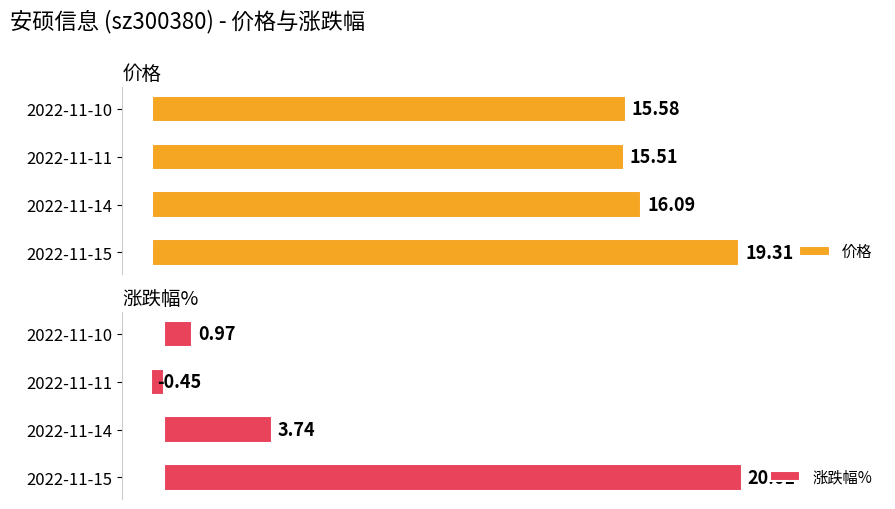

List the labels in order of 价格 value, largest first.

2022-11-15, 2022-11-14, 2022-11-10, 2022-11-11